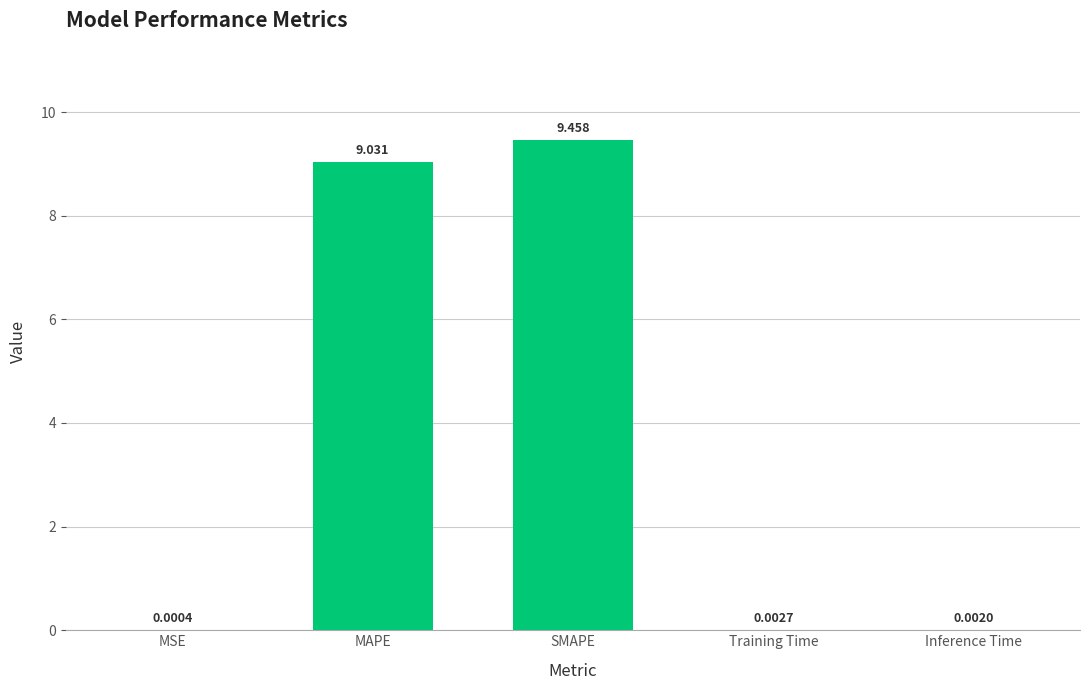

At which category does the chart reach its peak across all series?

SMAPE